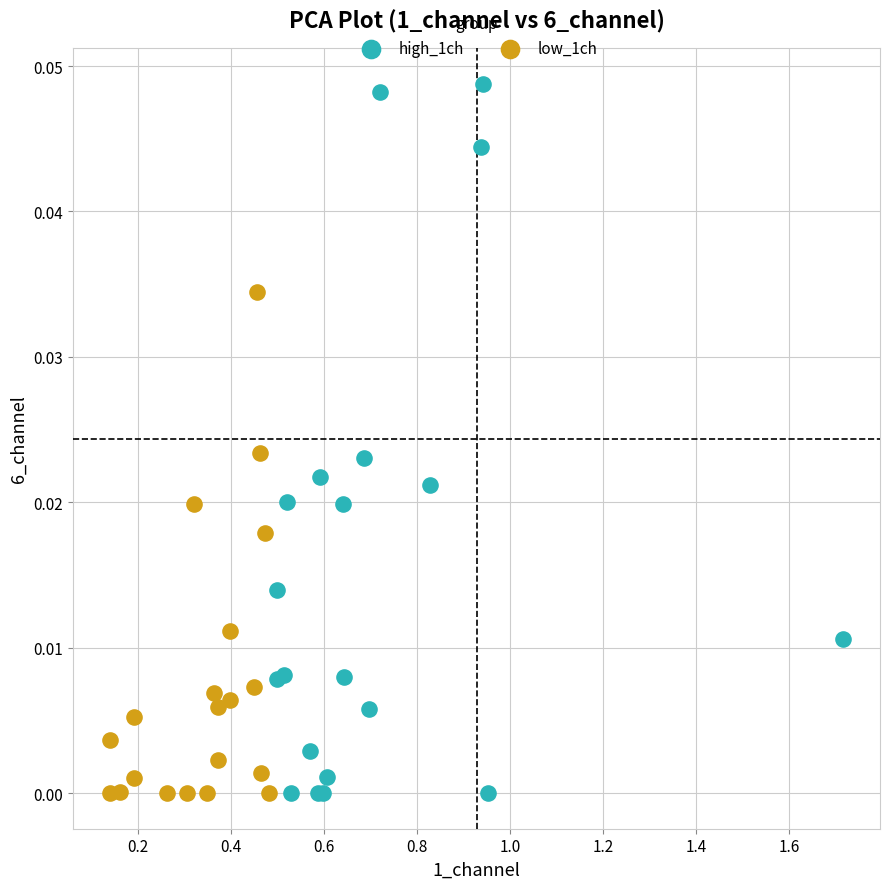

Which series has the largest Y range (max minus min)?

high_1ch